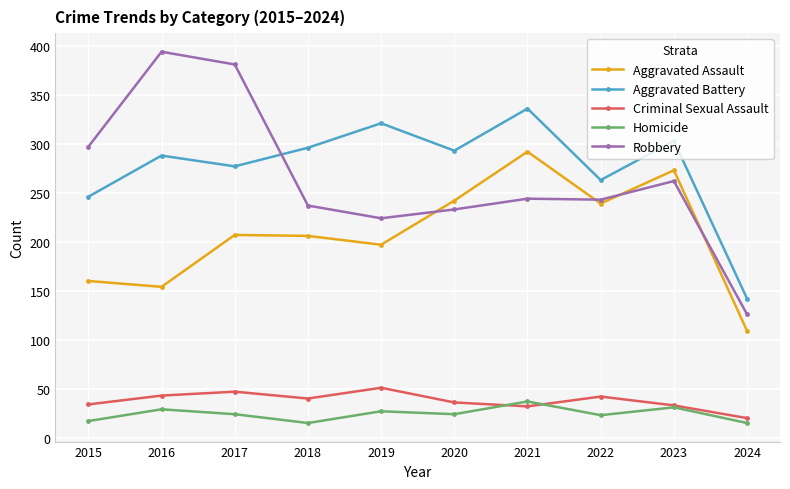

The Robbery series shows 394 at 2016. True or false?

True